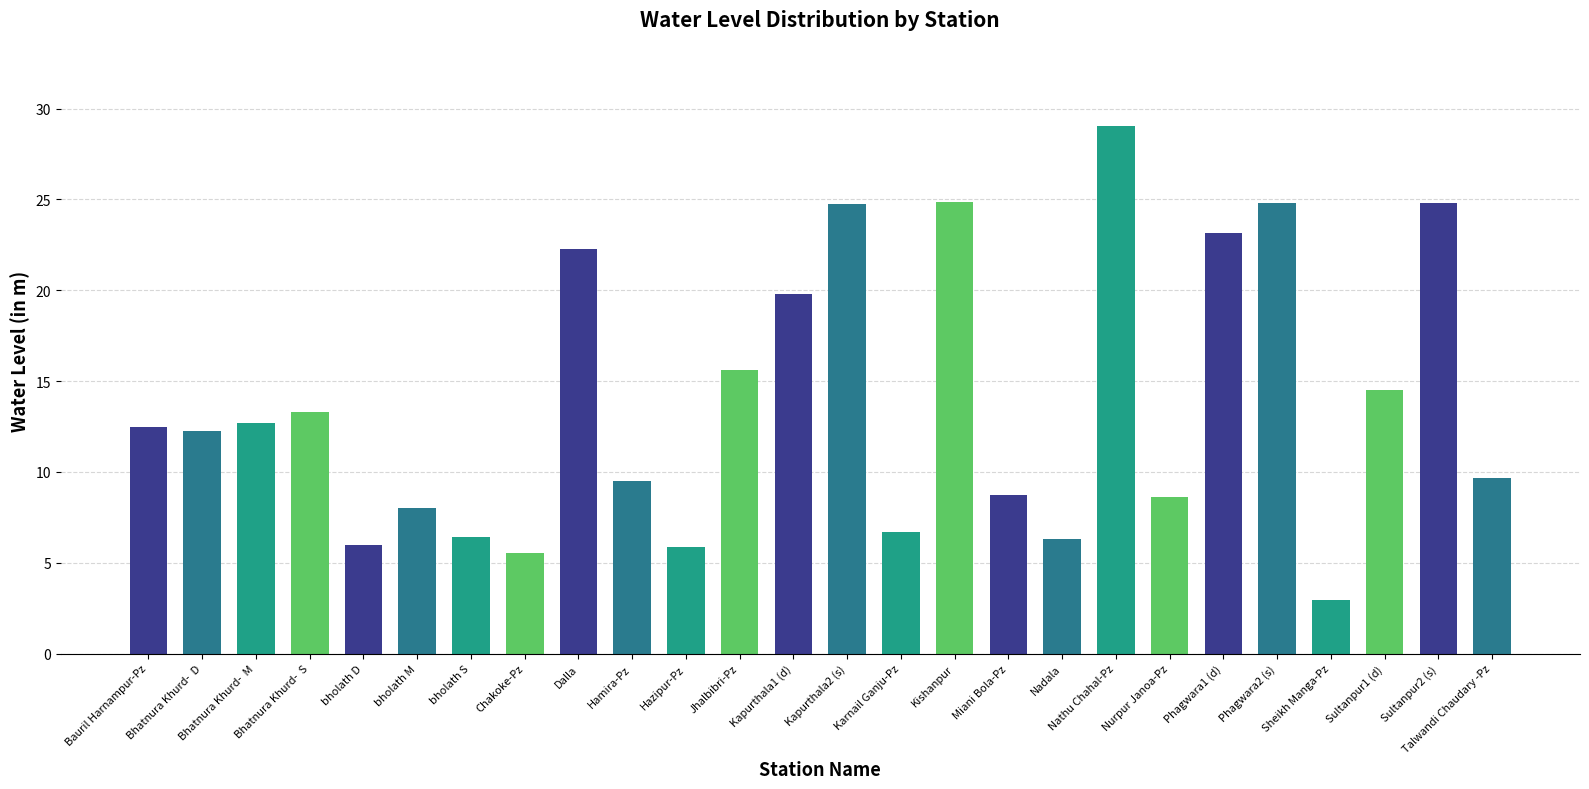

What is the greatest value displayed?

29.0